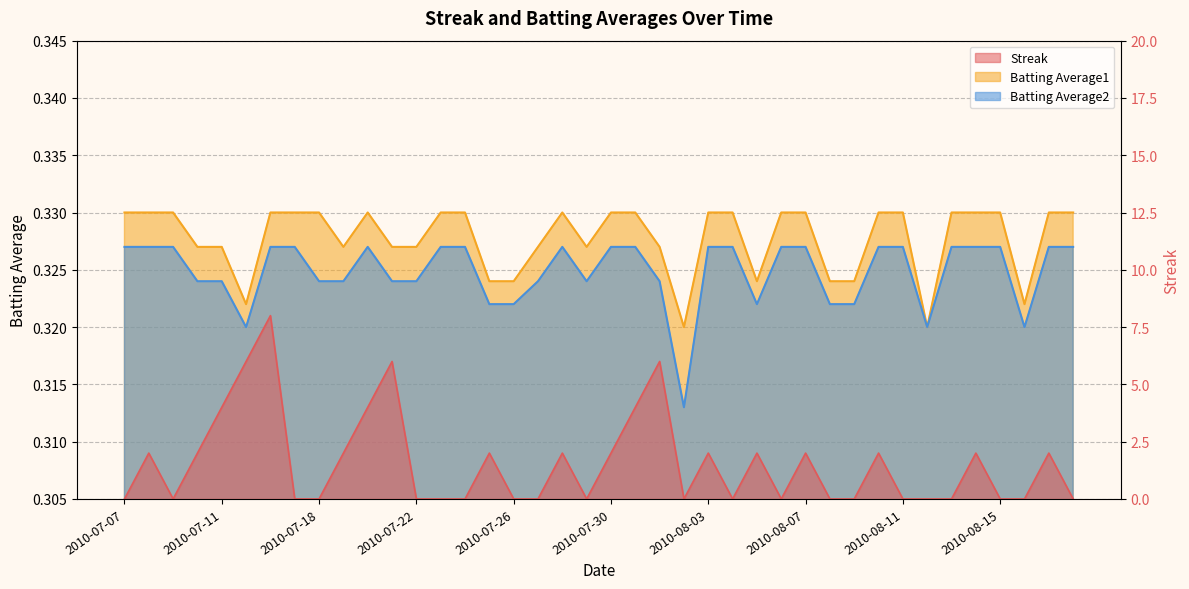

How many times do Streak and Batting Average1 cross each other?

24